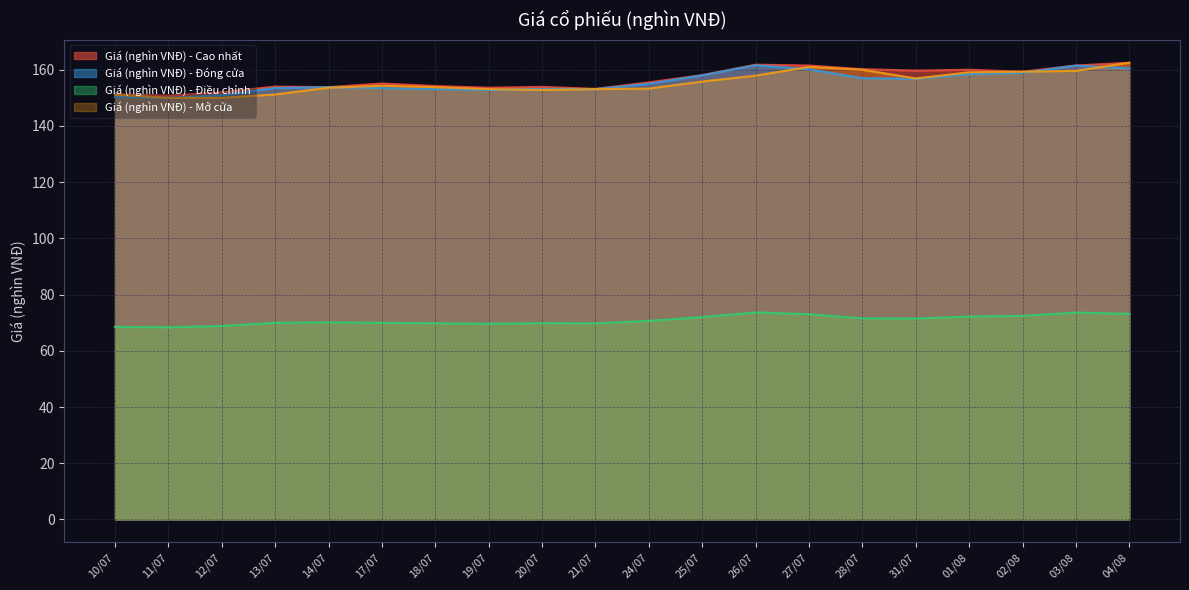

Where does the Giá (nghìn VNĐ) - Đóng cửa series first go above 155?

25/07